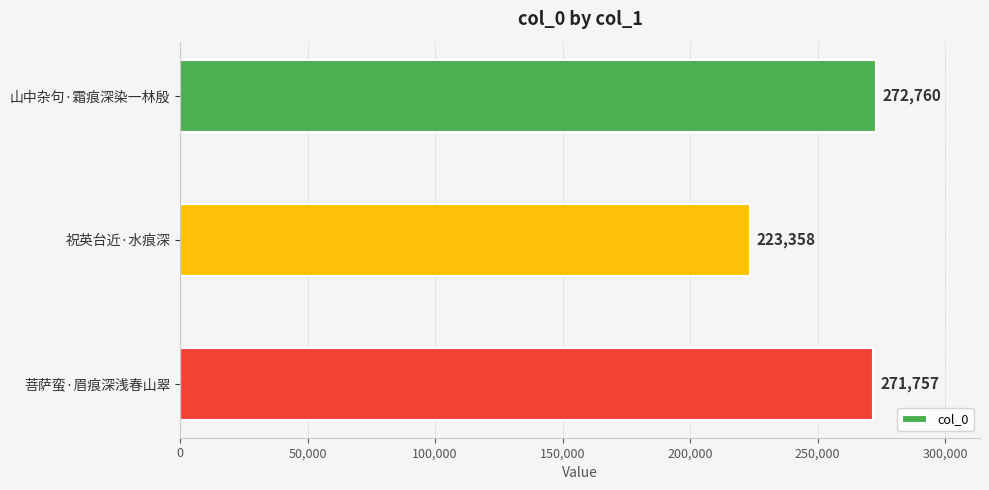

Reading bottom to top, what are all the values shown in this chart?

菩萨蛮·眉痕深浅春山翠=271757	祝英台近·水痕深=223358	山中杂句·霜痕深染一林殷=272760